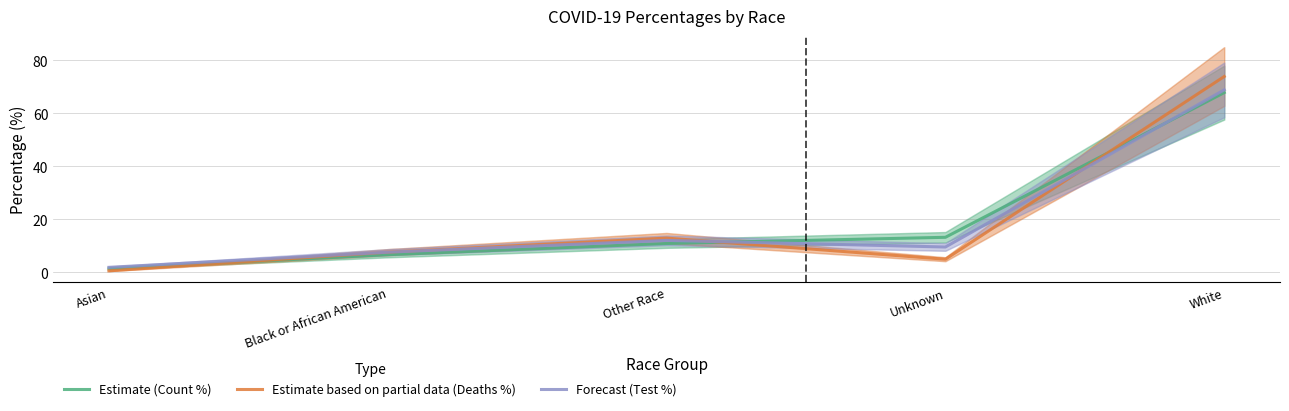

List the series in order of their peak value, highest first.

Estimate based on partial data (Deaths %), Forecast (Test %), Estimate (Count %)